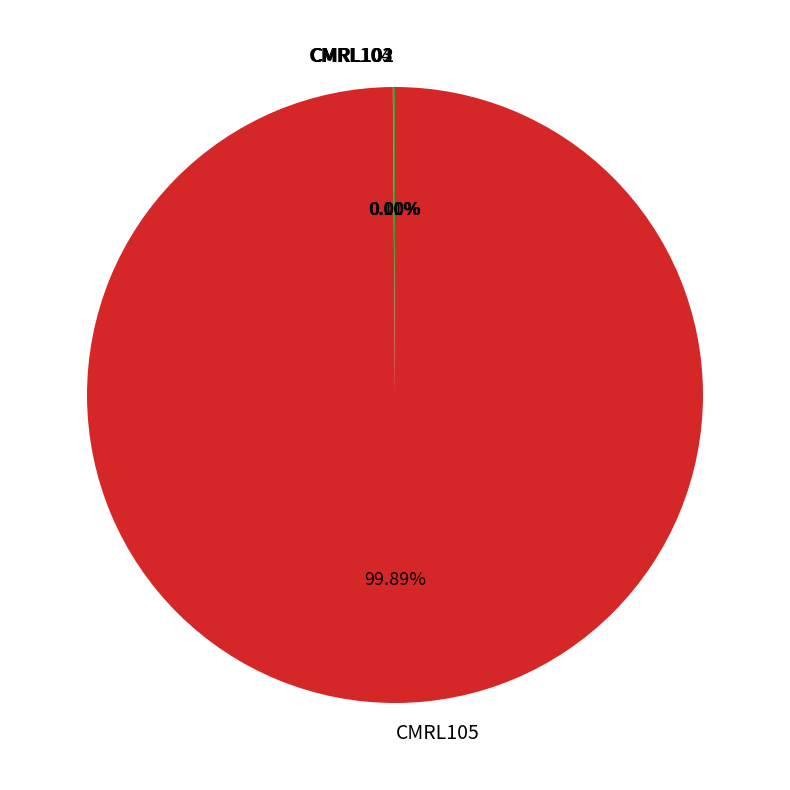

Is there any slice that represents more than half of the pie?

Yes